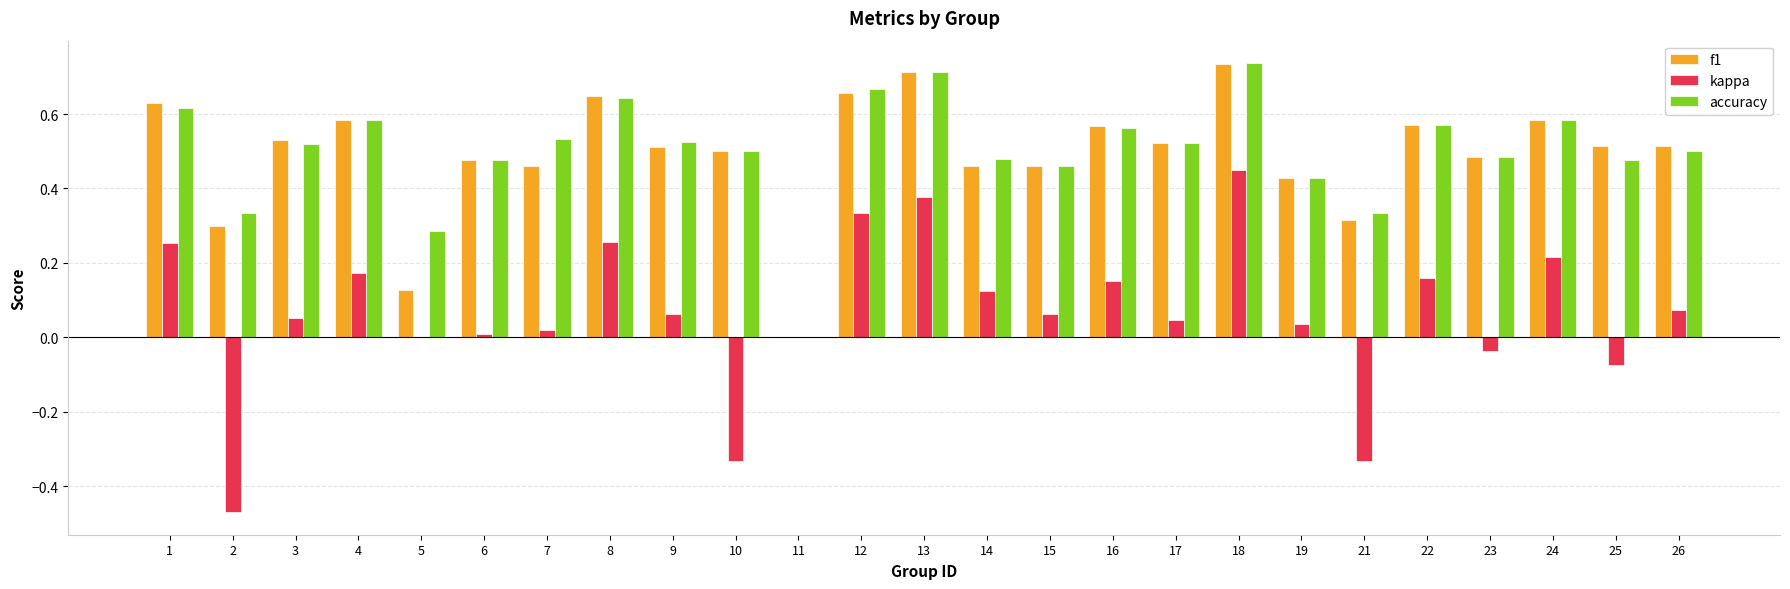

Which series changed the most between 3 and 25?

kappa